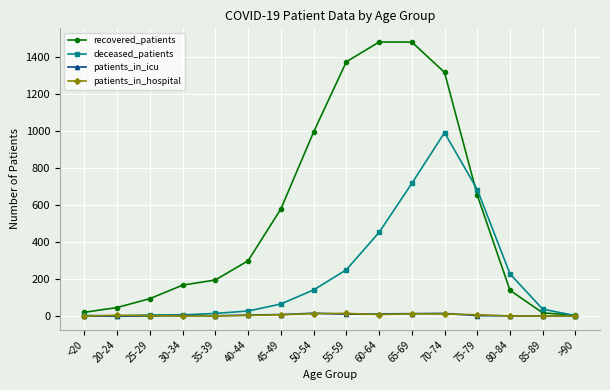

The value of deceased_patients at 75-79 is 152. True or false?

False